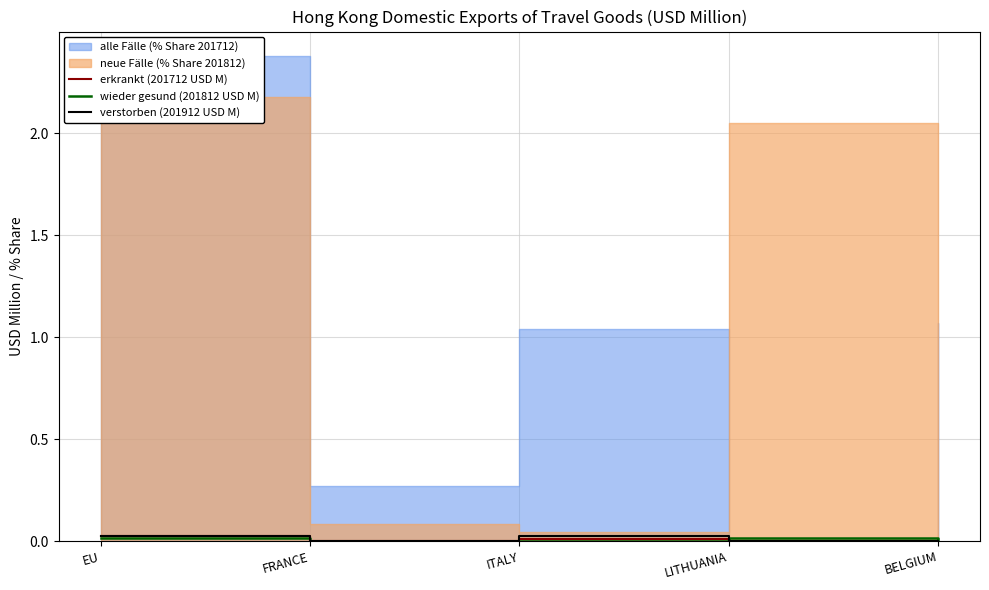

How many intersections are there between wieder gesund (201812 USD M) and erkrankt (201712 USD M)?

2